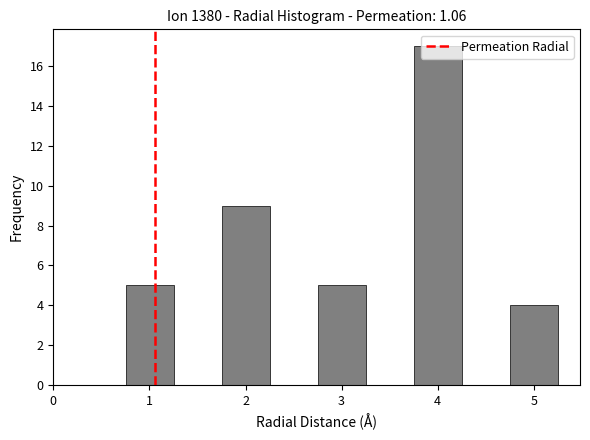

What is the height of the bar covering 1.8 to 2.3 on the x-axis? Neither the bar edges nor the heights are printed on the chart, so give them approximately, as read against the axes.

9